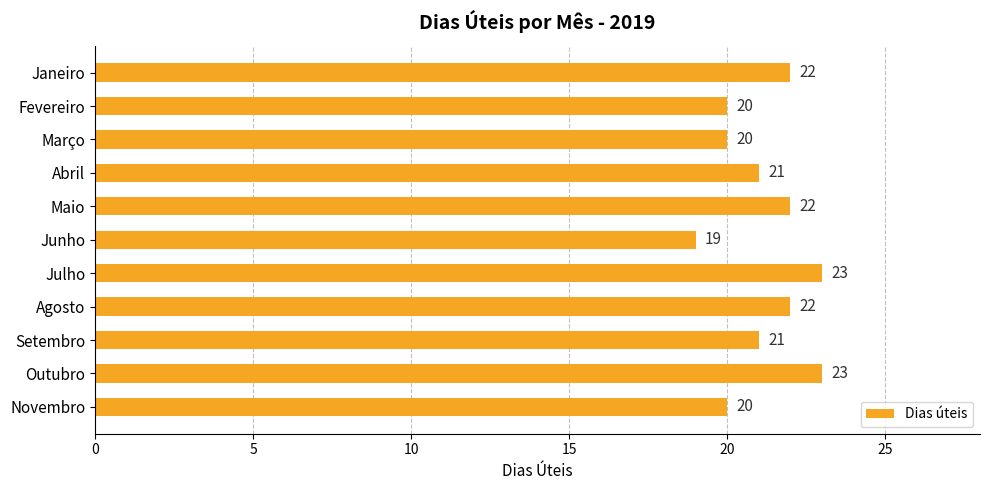

Which has a higher value, Agosto or Outubro?

Outubro